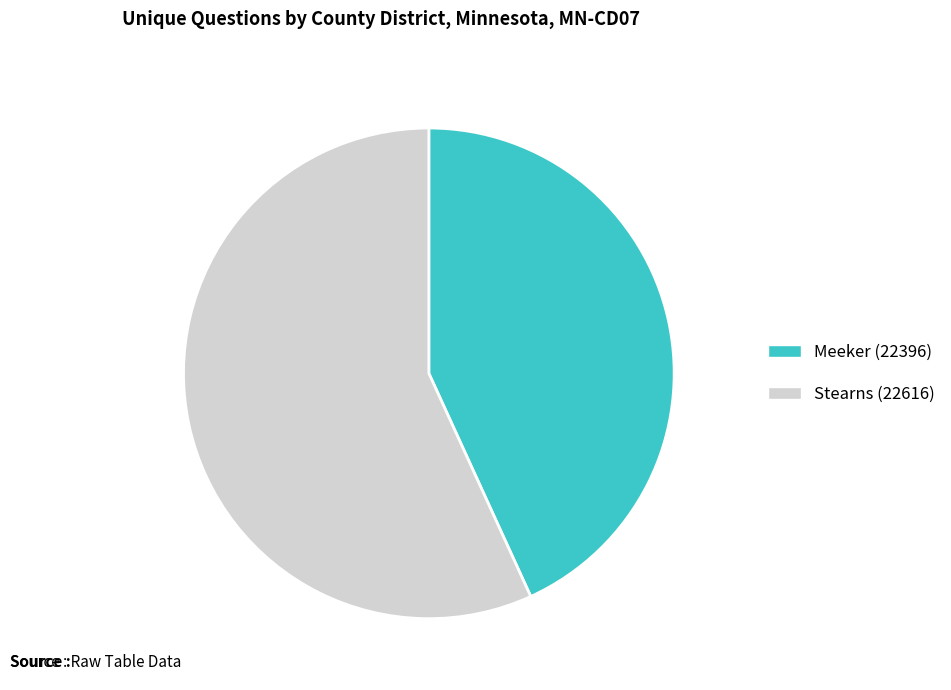

Combined, do Meeker (22396) and Stearns (22616) account for over 50%?

Yes